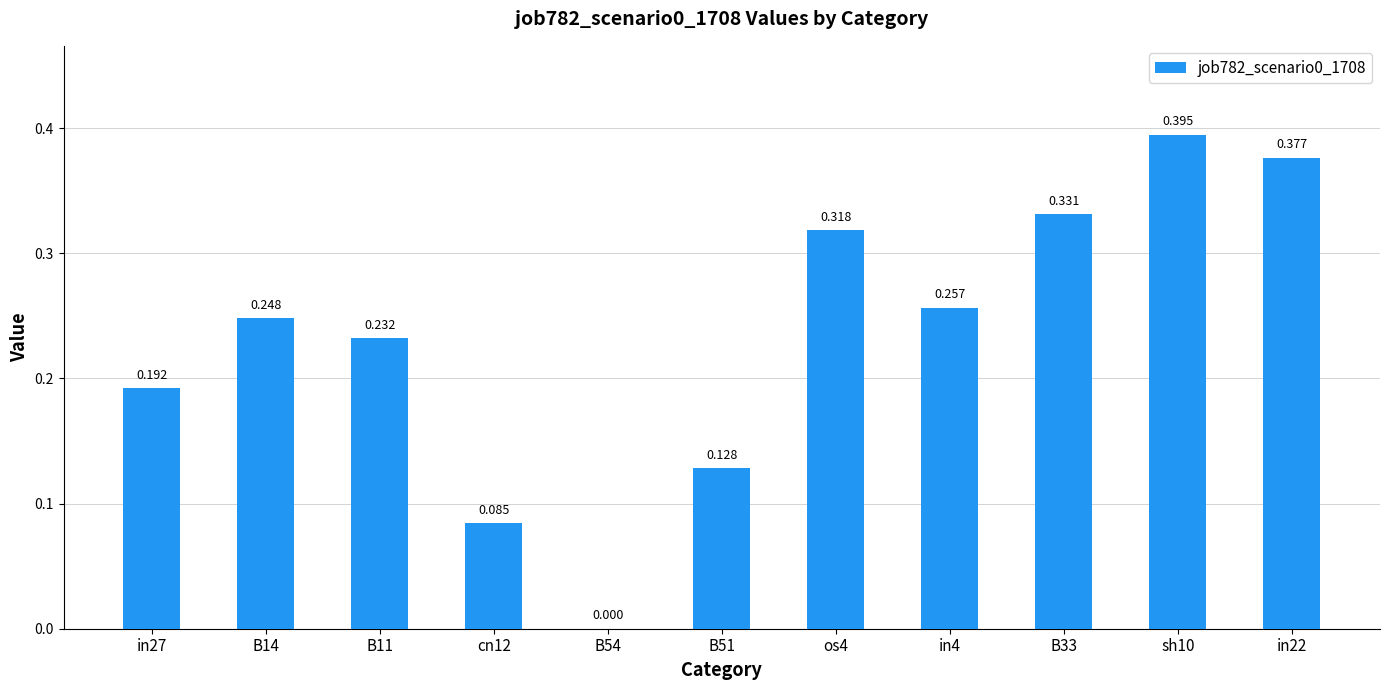

Is it true that the value at cn12 is 0.1?

True